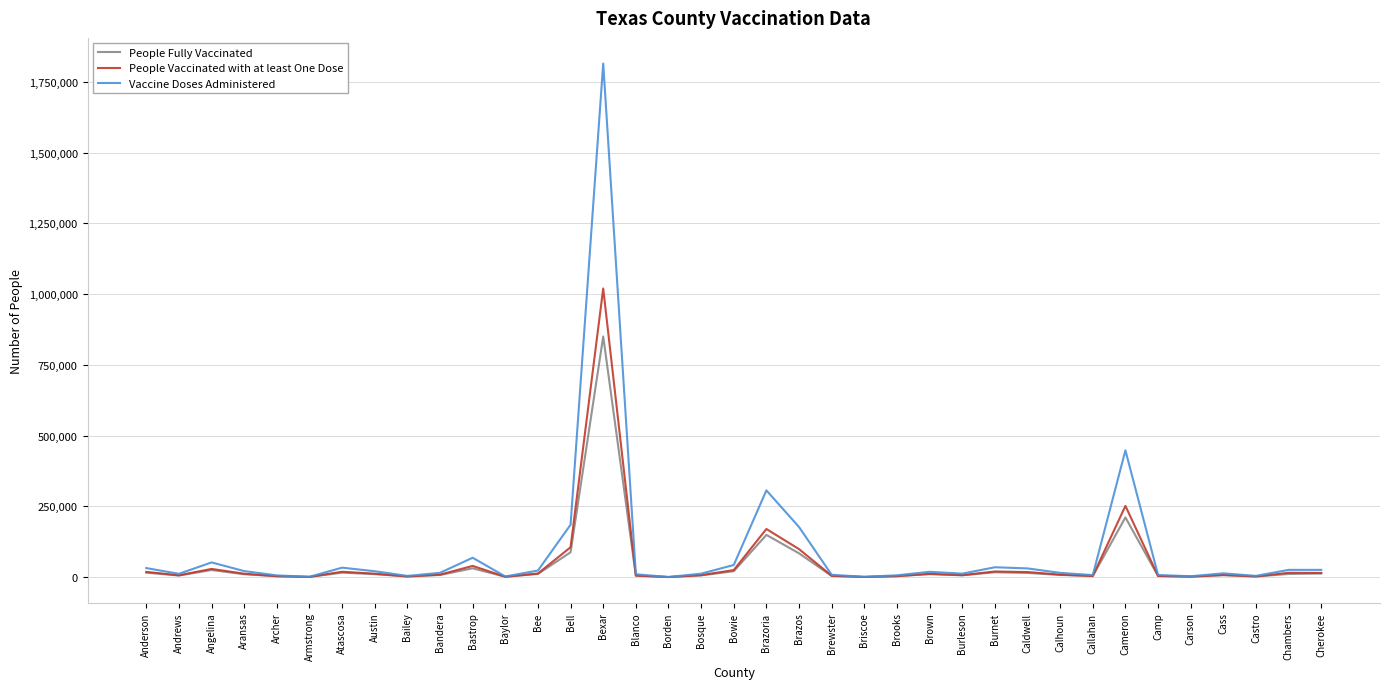

List the series in order of their peak value, lowest first.

People Fully Vaccinated, People Vaccinated with at least One Dose, Vaccine Doses Administered